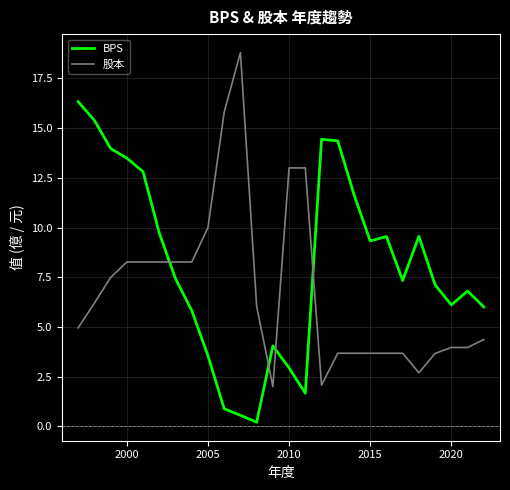

Which series has the largest total across all categories?

BPS